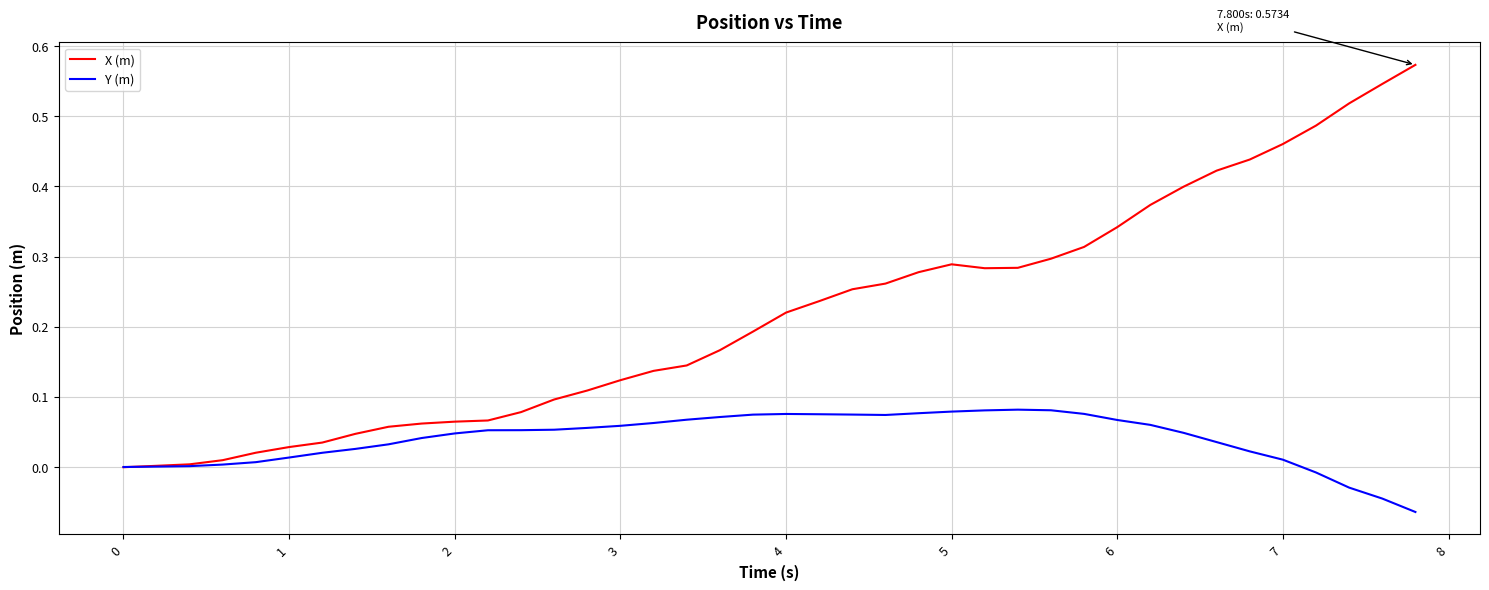

Rank the series by their maximum value, from lowest to highest.

Y (m), X (m)